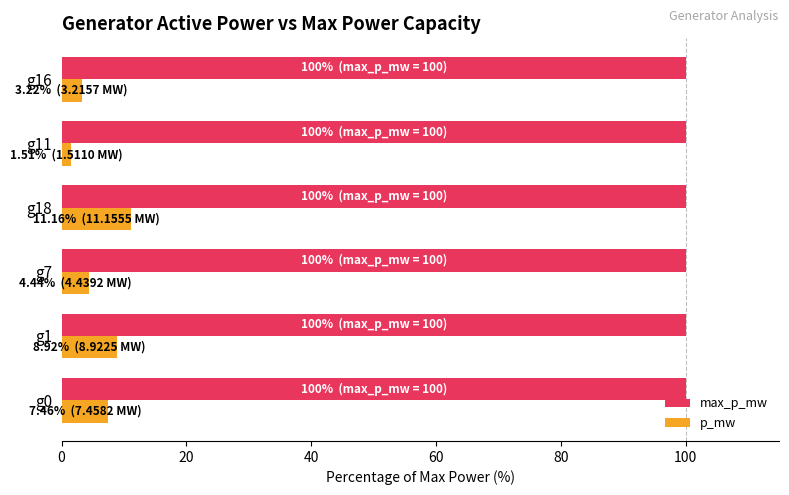

What is the maximum value shown in the chart?

100.0